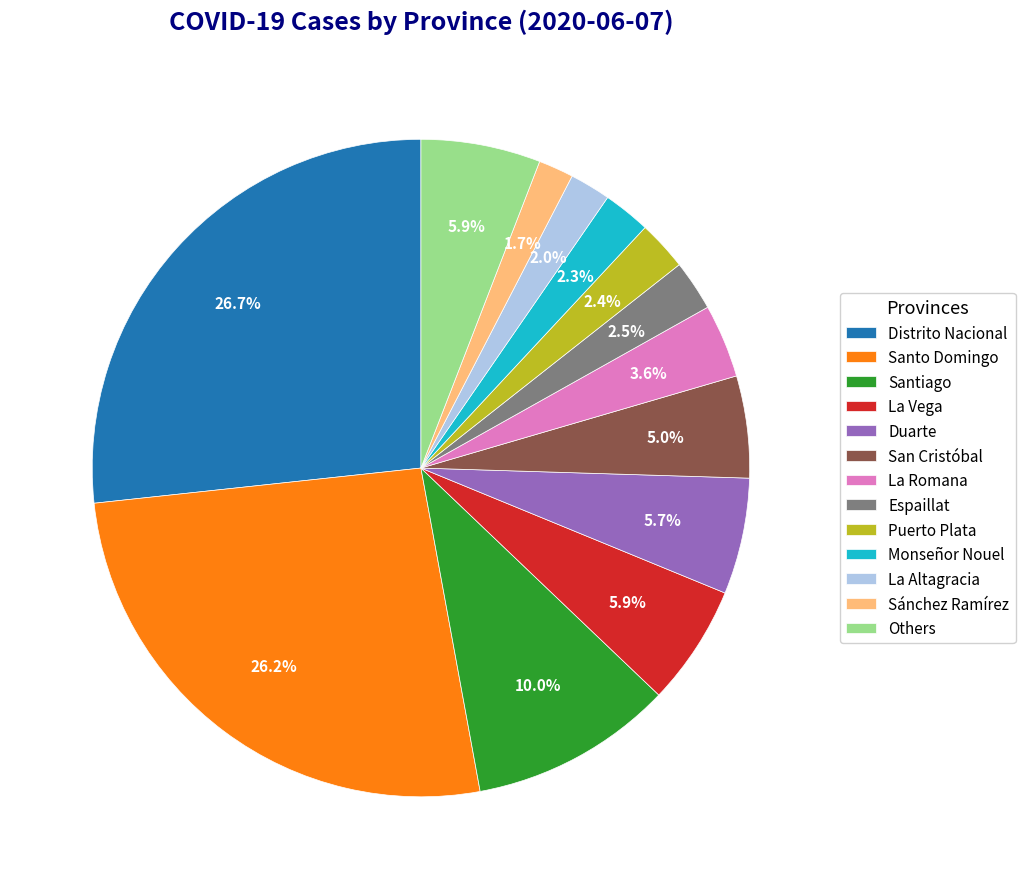

To the nearest percent, what percentage of the pie is San Cristóbal?

5%